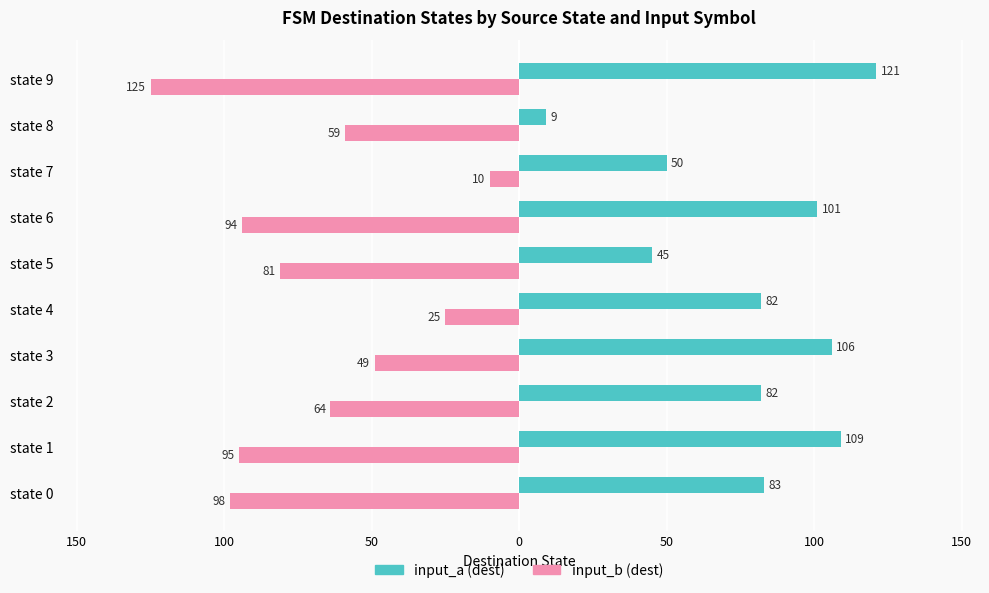

Which category has the highest value across all series?

state 9